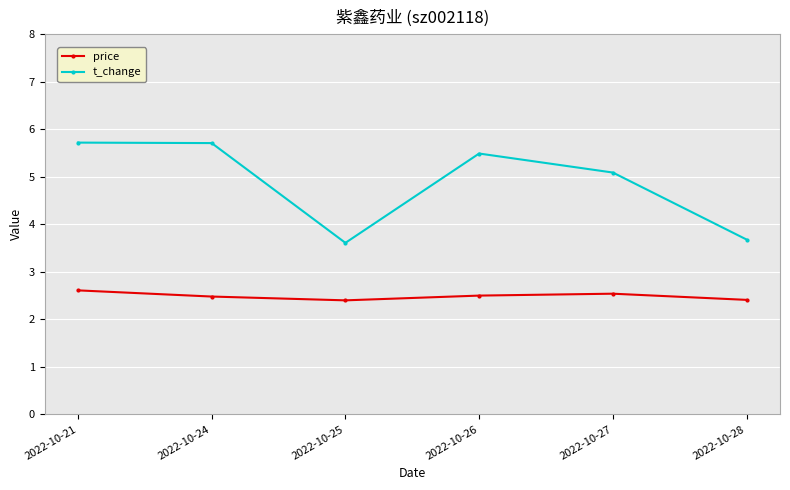

What is the difference between the maximum and minimum values in the price series?

0.2